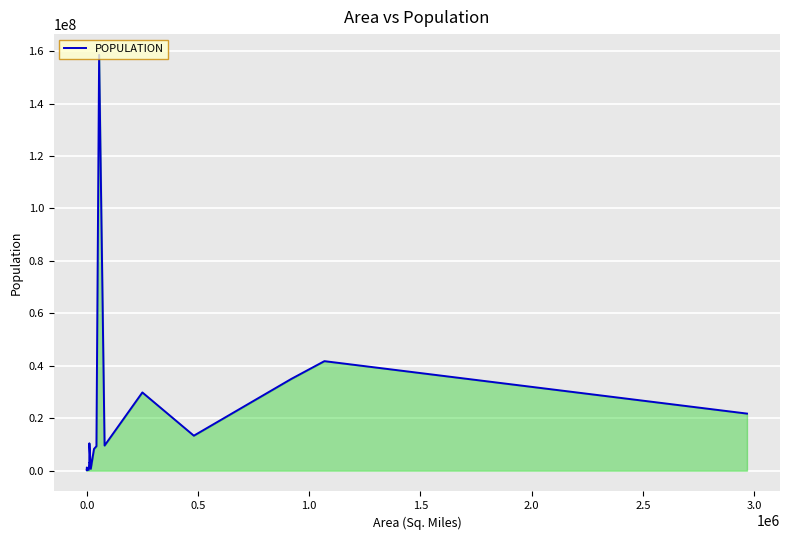

What is the difference between the maximum and minimum values?

158485710